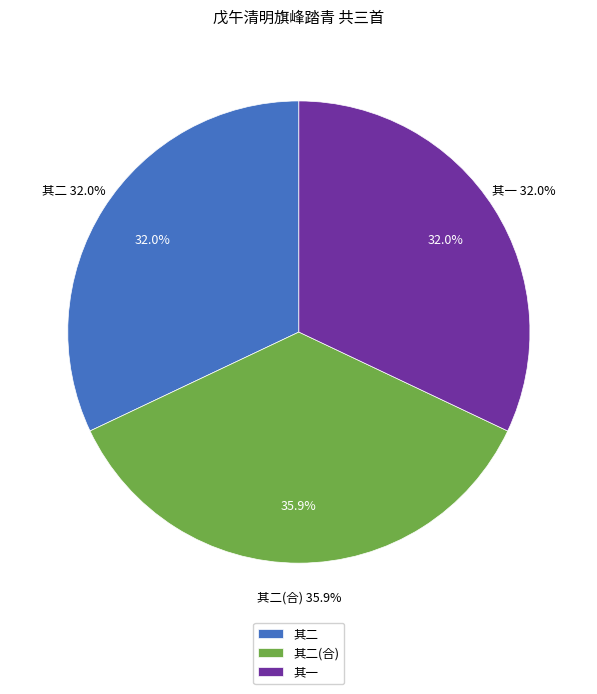

Which has a higher value, 戊午清明旗峰踏青因忆客岁是日携常湘云赋春游篇往事东流共增感叹二首 其一 or 戊午清明旗峰踏青因忆客岁是日携常湘云赋春游篇往事东流共增感叹二首?

戊午清明旗峰踏青因忆客岁是日携常湘云赋春游篇往事东流共增感叹二首